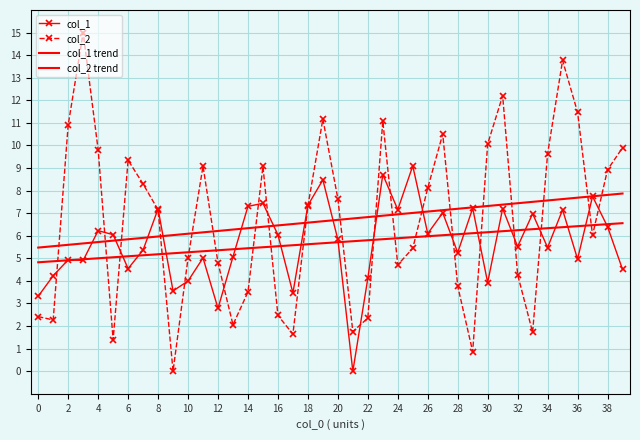

What is the sum of all col_2 values?

266.9